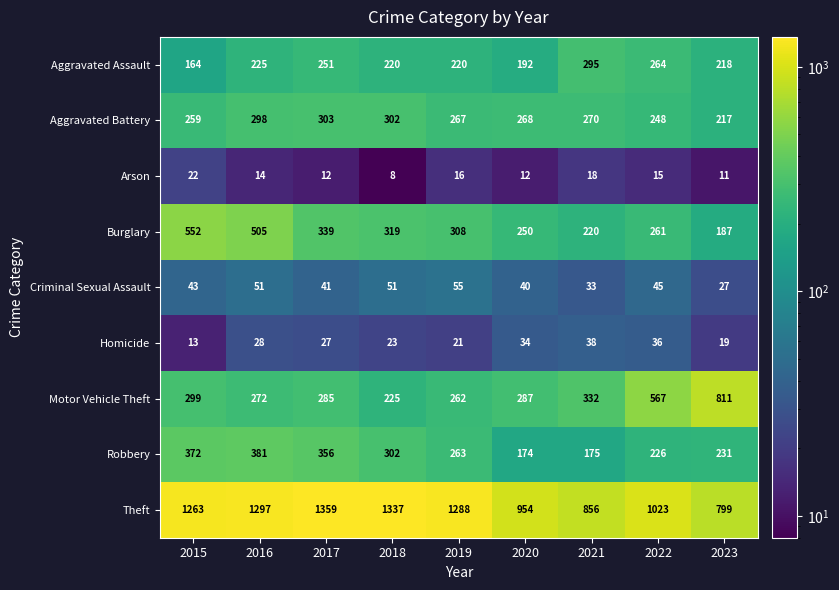

What is the average value of the Homicide series?

27